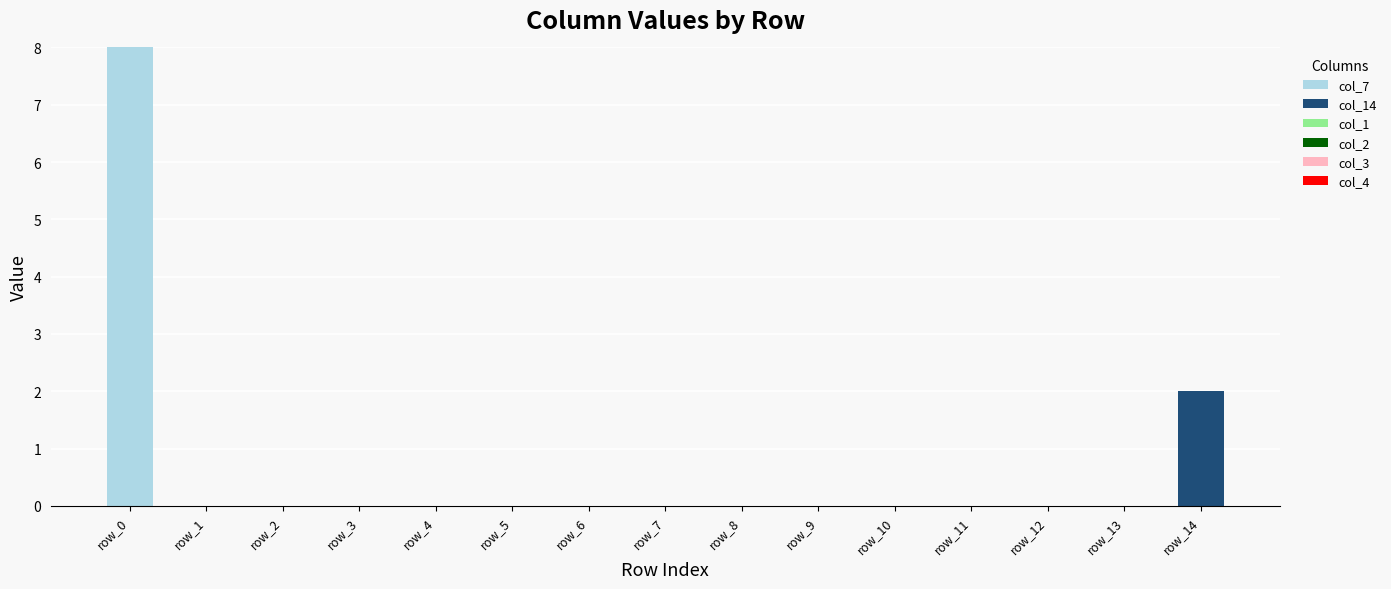

What is the maximum value for col_7?

8